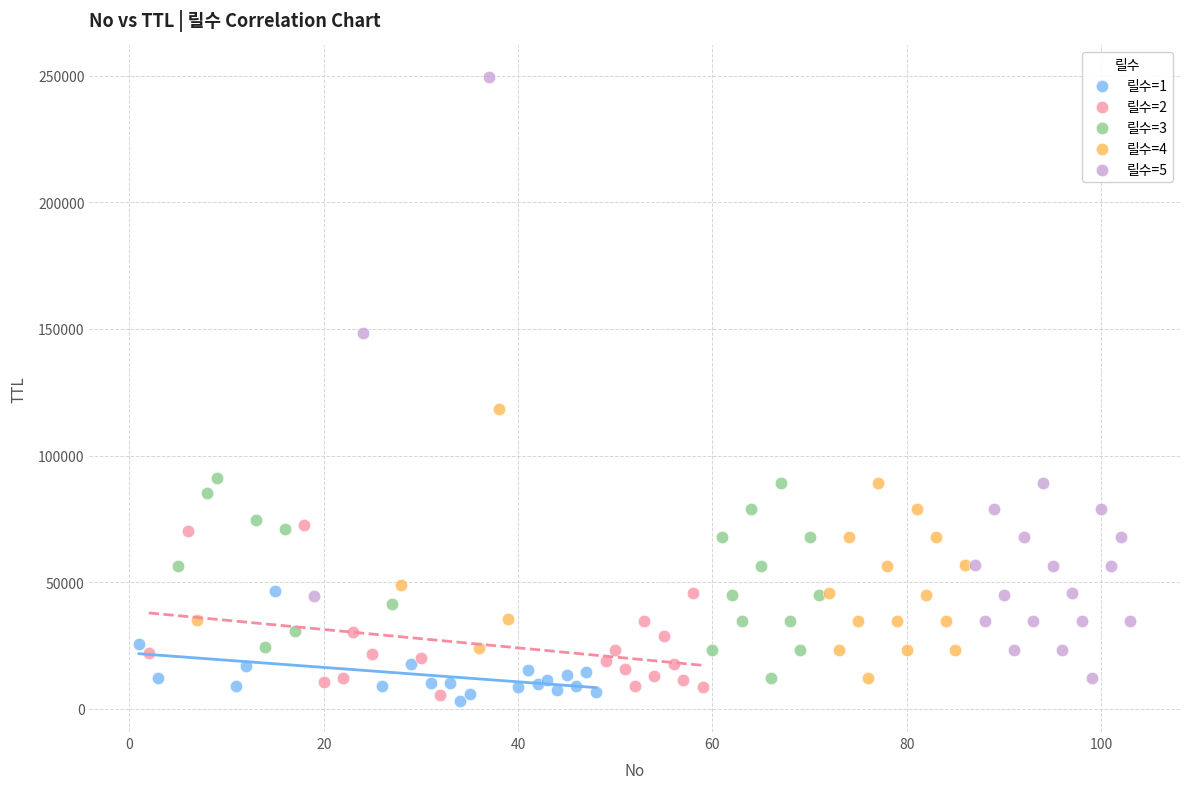

Which series has the widest spread of Y values?

릴수=5